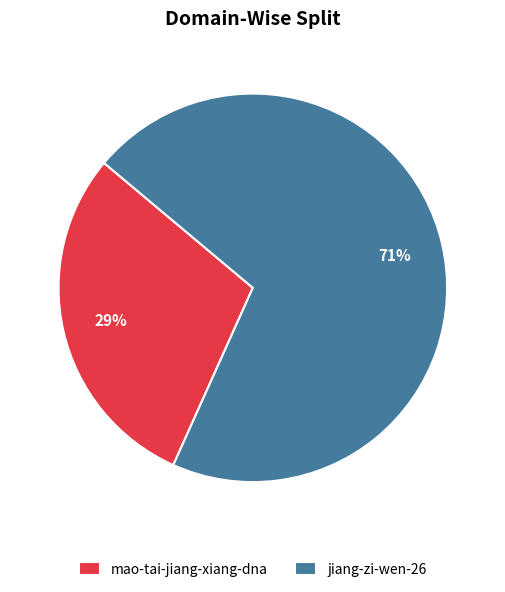

Rank the categories by value from highest to lowest.

jiang-zi-wen-26, mao-tai-jiang-xiang-dna